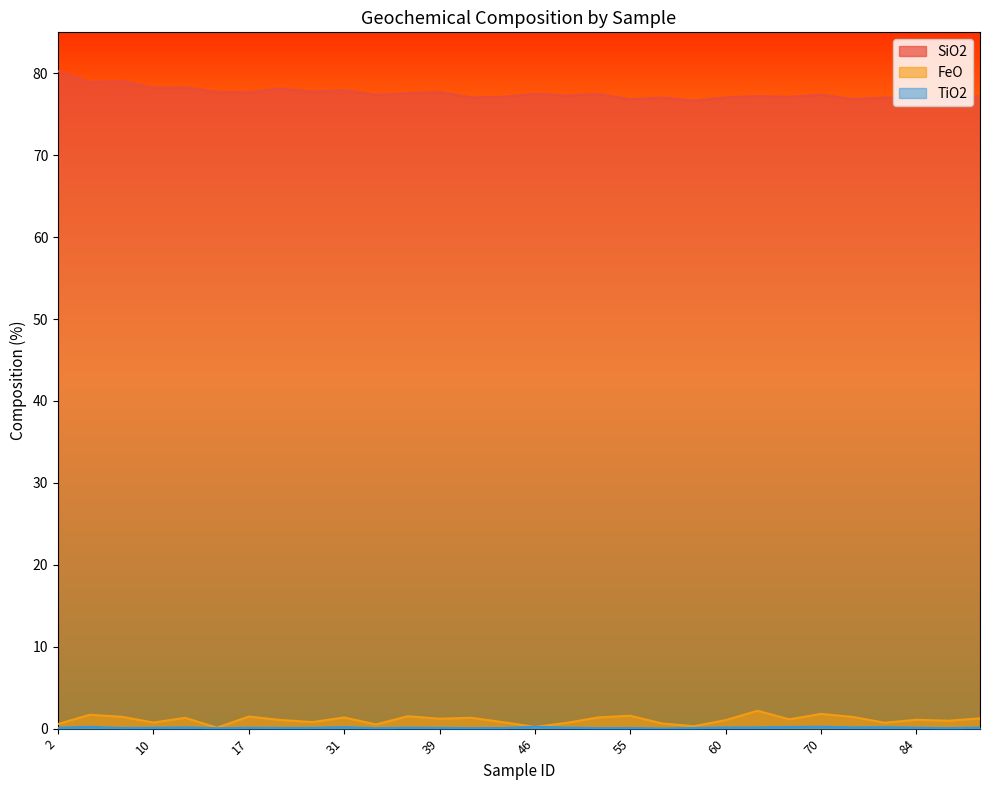

Rank the series at 9 from highest to lowest value.

SiO2, FeO, TiO2